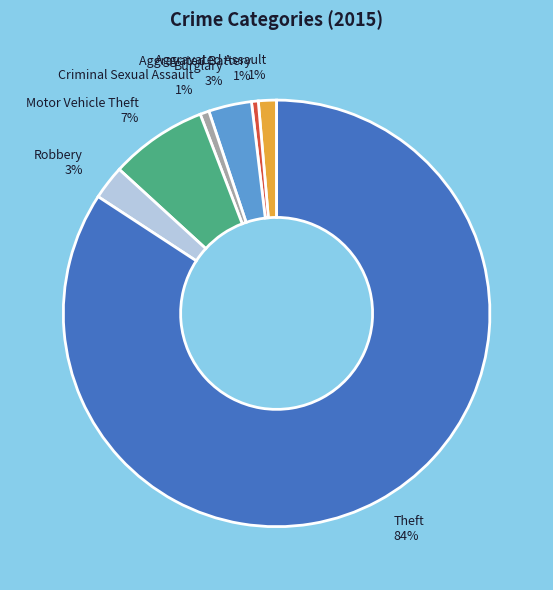

To the nearest percent, what percentage of the pie is Burglary?

3%